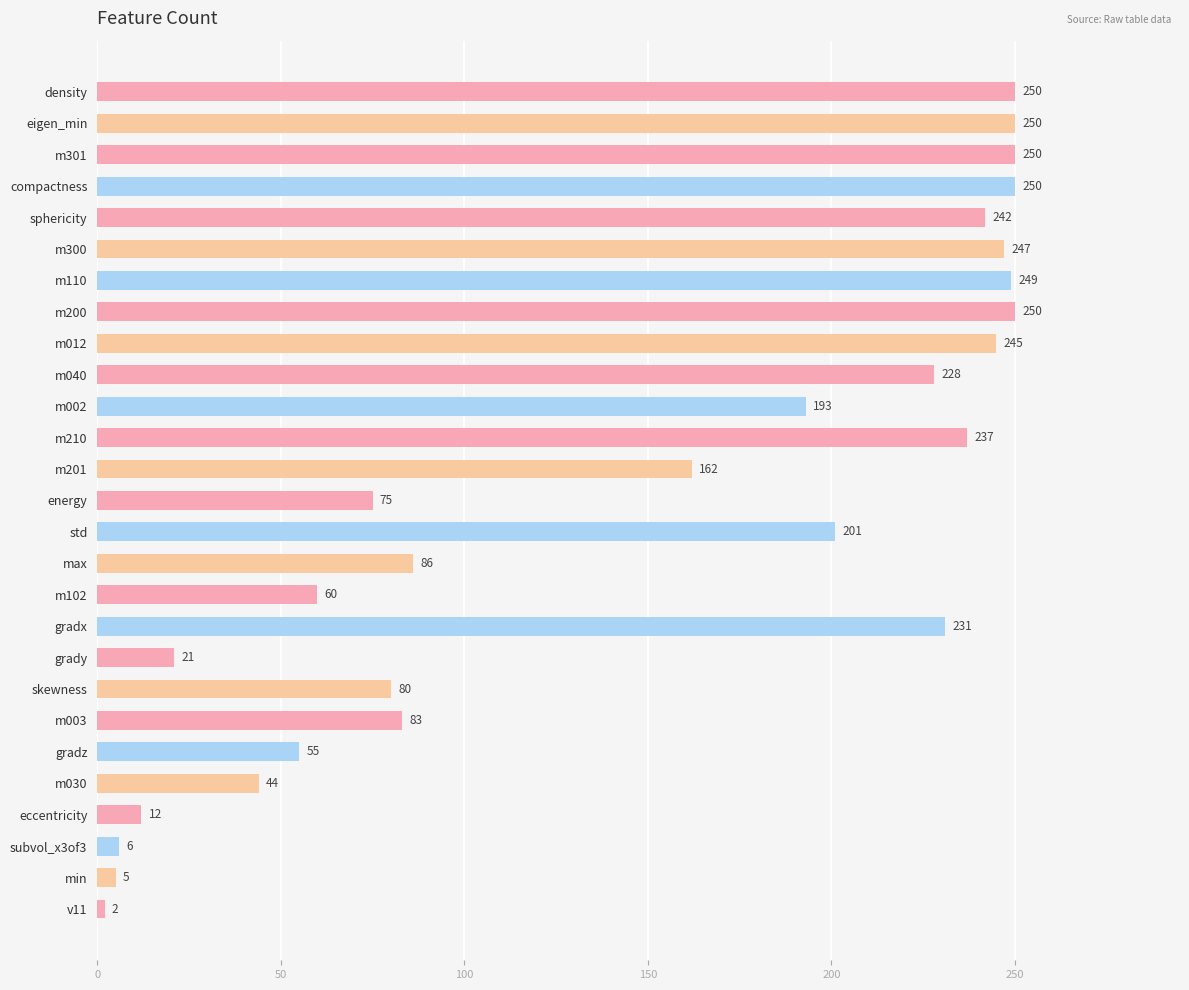

The value at eccentricity is 21. True or false?

False